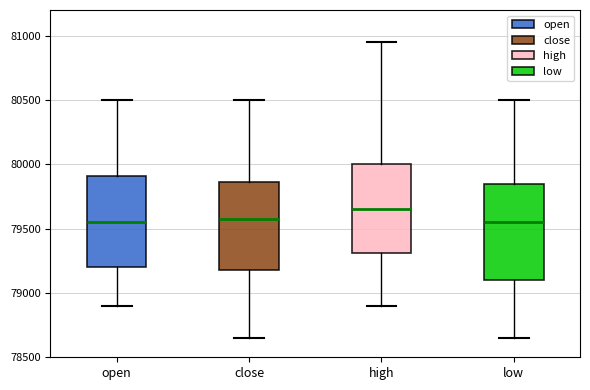

Where does the median line of the box for low sit on the y-axis? The values are not printed on the chart, so give them approximately, as read against the axis.

79550